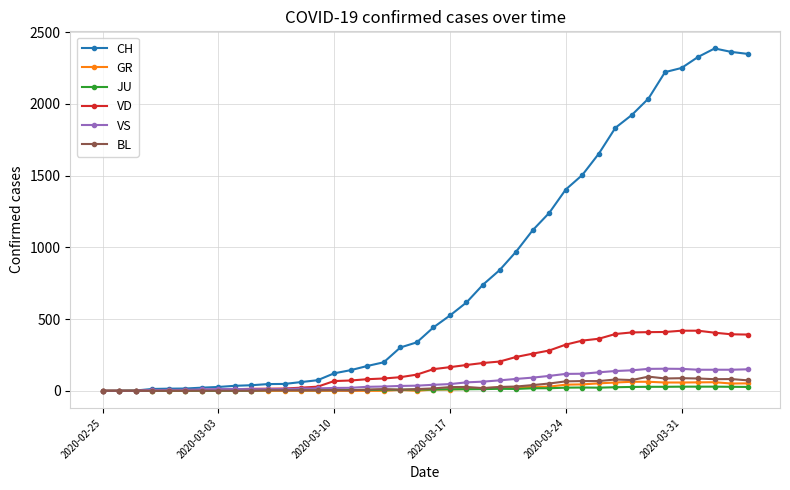

How many lines are shown in the chart?

6